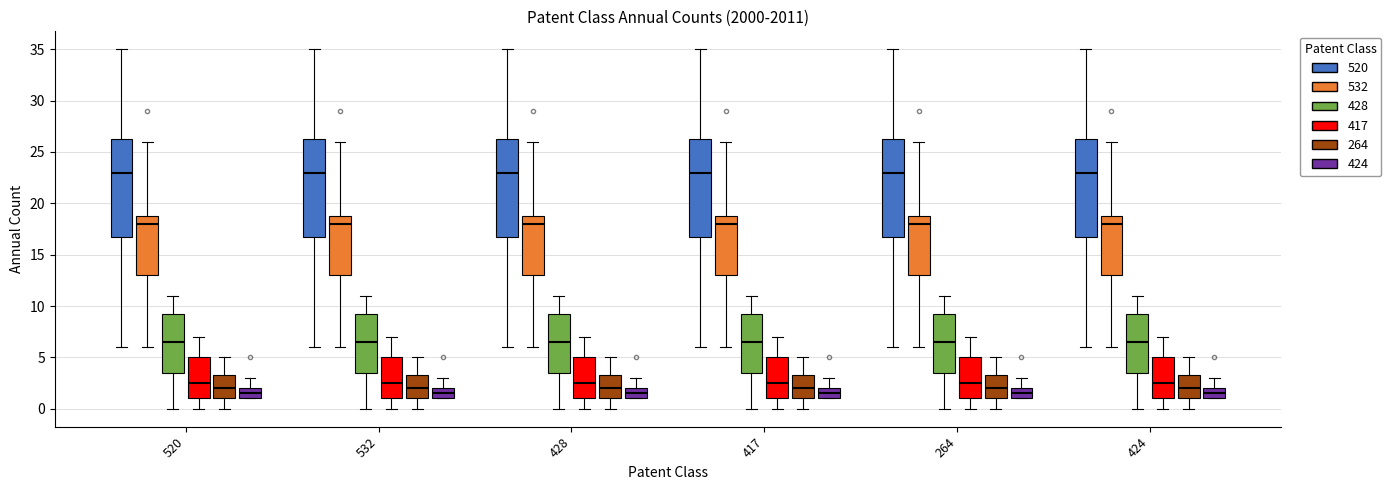

Reading left to right, read every box against the y-axis: the position of its median line, the range the box covers, and the ends of its whiskers. The values are not printed on the chart, so give them approximately, as read against the axis.

520 (520): median 23.0, box 17.0 to 26.5, whiskers 6.0 to 35.0
520 (532): median 18.0, box 13.0 to 19.0, whiskers 6.0 to 26.0
520 (428): median 6.5, box 3.5 to 9.5, whiskers 0.0 to 11.0
520 (417): median 2.5, box 1.0 to 5.0, whiskers 0.0 to 7.0
520 (264): median 2.0, box 1.0 to 3.5, whiskers 0.0 to 5.0
520 (424): median 1.5, box 1.0 to 2.0, whiskers 1.0 to 3.0
532 (520): median 23.0, box 17.0 to 26.5, whiskers 6.0 to 35.0
532 (532): median 18.0, box 13.0 to 19.0, whiskers 6.0 to 26.0
532 (428): median 6.5, box 3.5 to 9.5, whiskers 0.0 to 11.0
532 (417): median 2.5, box 1.0 to 5.0, whiskers 0.0 to 7.0
532 (264): median 2.0, box 1.0 to 3.5, whiskers 0.0 to 5.0
532 (424): median 1.5, box 1.0 to 2.0, whiskers 1.0 to 3.0
428 (520): median 23.0, box 17.0 to 26.5, whiskers 6.0 to 35.0
428 (532): median 18.0, box 13.0 to 19.0, whiskers 6.0 to 26.0
428 (428): median 6.5, box 3.5 to 9.5, whiskers 0.0 to 11.0
428 (417): median 2.5, box 1.0 to 5.0, whiskers 0.0 to 7.0
428 (264): median 2.0, box 1.0 to 3.5, whiskers 0.0 to 5.0
428 (424): median 1.5, box 1.0 to 2.0, whiskers 1.0 to 3.0
417 (520): median 23.0, box 17.0 to 26.5, whiskers 6.0 to 35.0
417 (532): median 18.0, box 13.0 to 19.0, whiskers 6.0 to 26.0
417 (428): median 6.5, box 3.5 to 9.5, whiskers 0.0 to 11.0
417 (417): median 2.5, box 1.0 to 5.0, whiskers 0.0 to 7.0
417 (264): median 2.0, box 1.0 to 3.5, whiskers 0.0 to 5.0
417 (424): median 1.5, box 1.0 to 2.0, whiskers 1.0 to 3.0
264 (520): median 23.0, box 17.0 to 26.5, whiskers 6.0 to 35.0
264 (532): median 18.0, box 13.0 to 19.0, whiskers 6.0 to 26.0
264 (428): median 6.5, box 3.5 to 9.5, whiskers 0.0 to 11.0
264 (417): median 2.5, box 1.0 to 5.0, whiskers 0.0 to 7.0
264 (264): median 2.0, box 1.0 to 3.5, whiskers 0.0 to 5.0
264 (424): median 1.5, box 1.0 to 2.0, whiskers 1.0 to 3.0
424 (520): median 23.0, box 17.0 to 26.5, whiskers 6.0 to 35.0
424 (532): median 18.0, box 13.0 to 19.0, whiskers 6.0 to 26.0
424 (428): median 6.5, box 3.5 to 9.5, whiskers 0.0 to 11.0
424 (417): median 2.5, box 1.0 to 5.0, whiskers 0.0 to 7.0
424 (264): median 2.0, box 1.0 to 3.5, whiskers 0.0 to 5.0
424 (424): median 1.5, box 1.0 to 2.0, whiskers 1.0 to 3.0